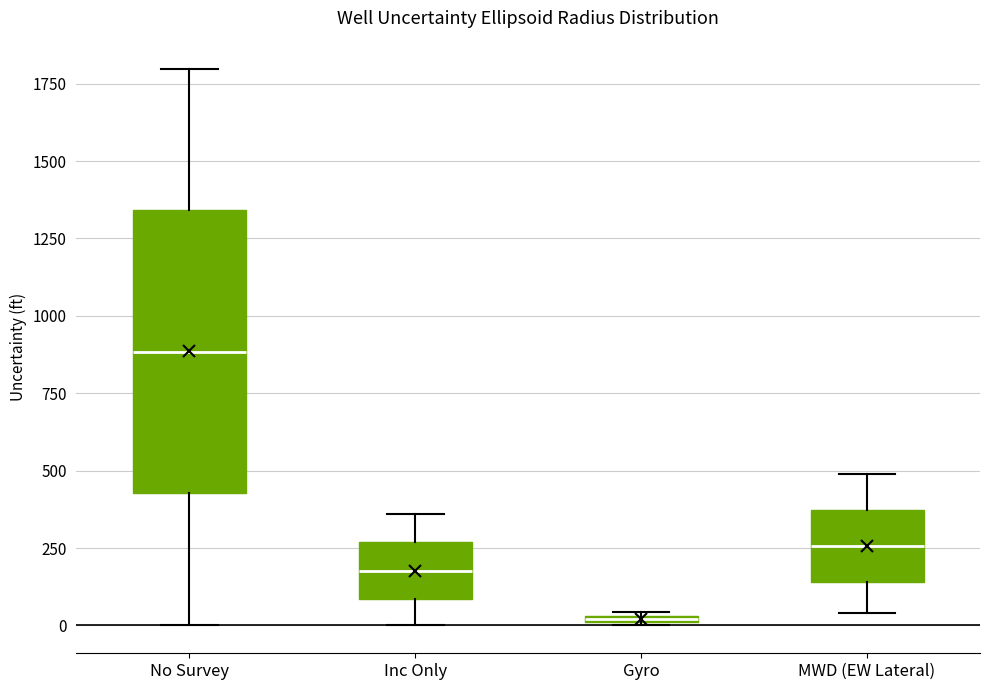

Which box is the tallest, from its lower edge to its upper edge?

No Survey